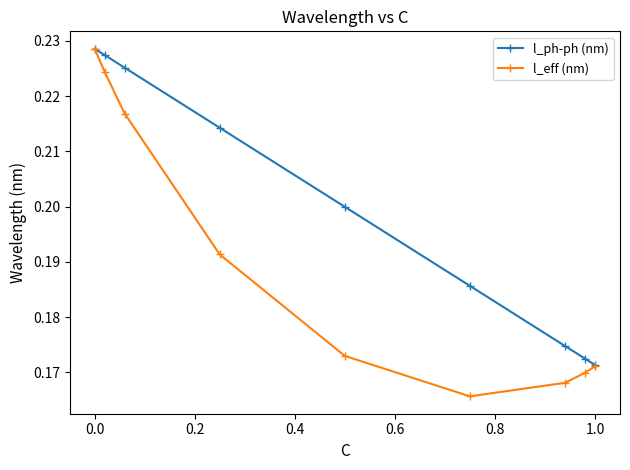

Which series has the largest total across all categories?

l_ph-ph (nm)